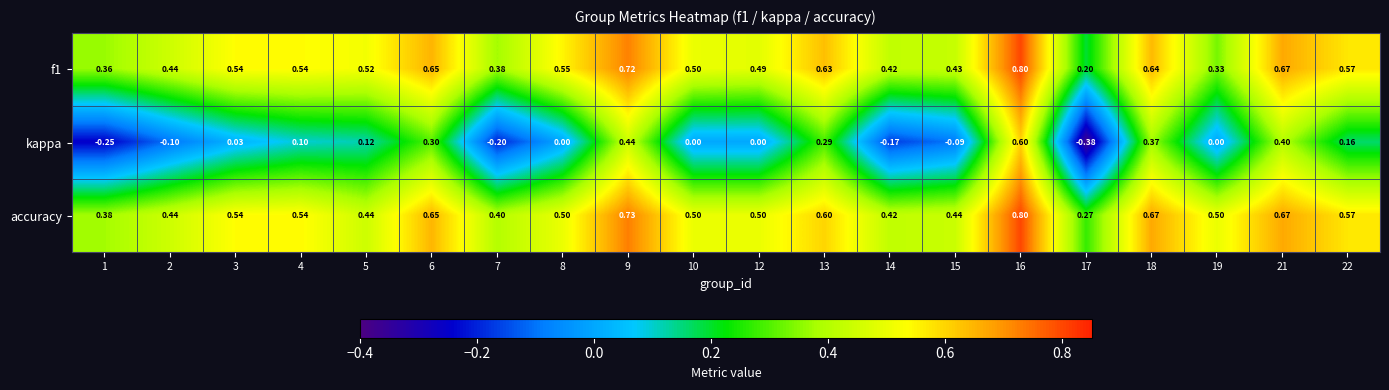

Is the value of kappa at 3 greater than the value of accuracy at 5?

No